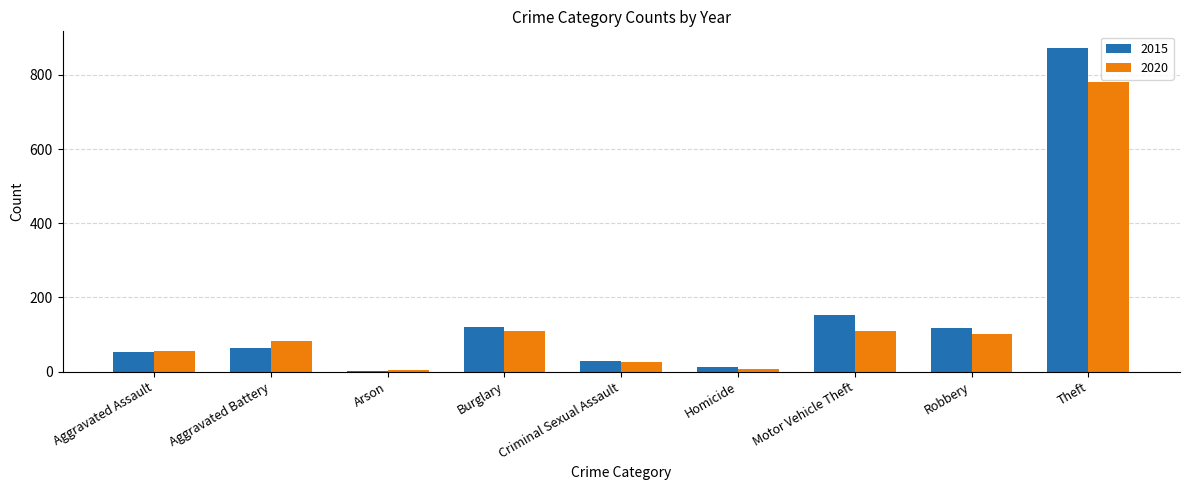

How many series are shown in this chart?

2